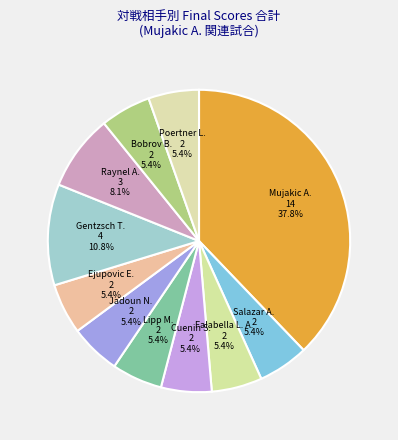

How many slices are in this pie chart?

11